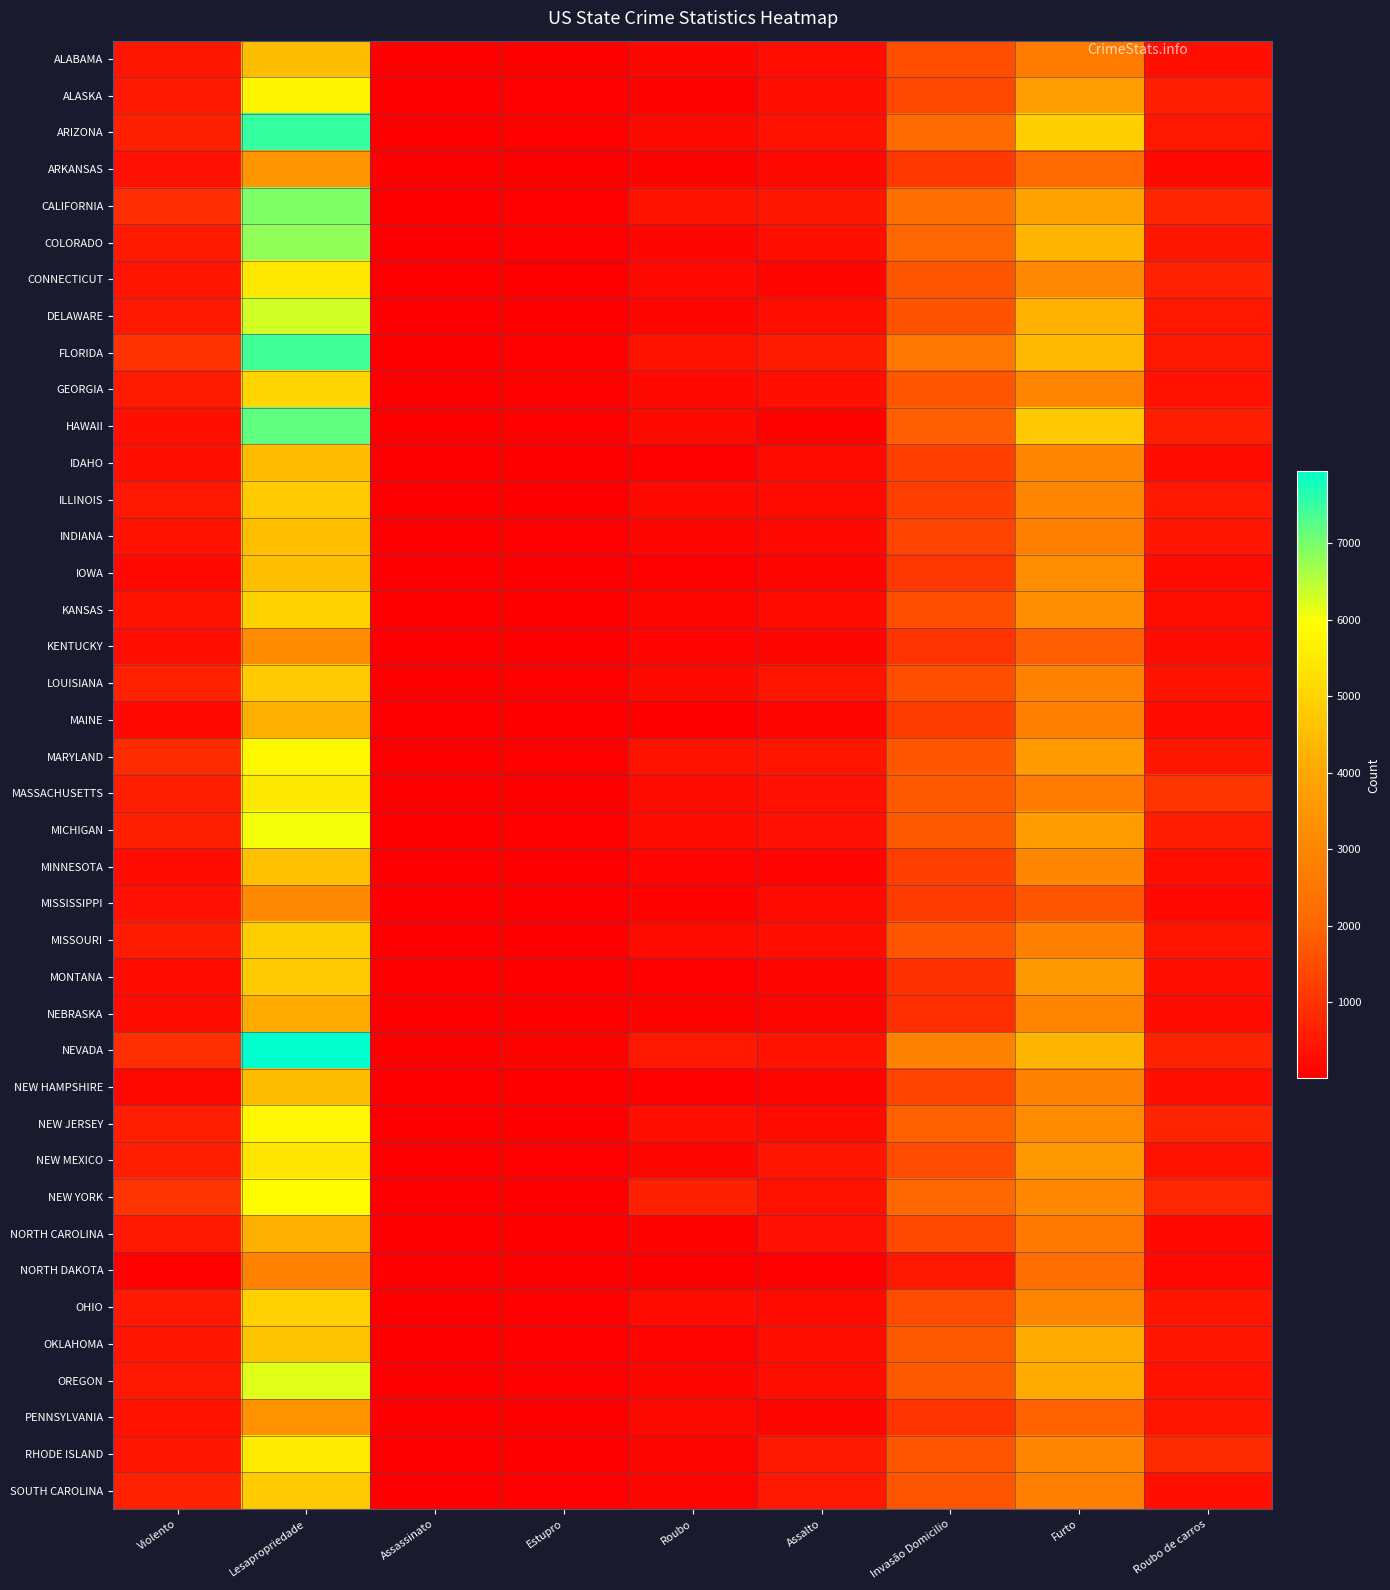

At which category is the sum across all series the highest?

Lesapropriedade